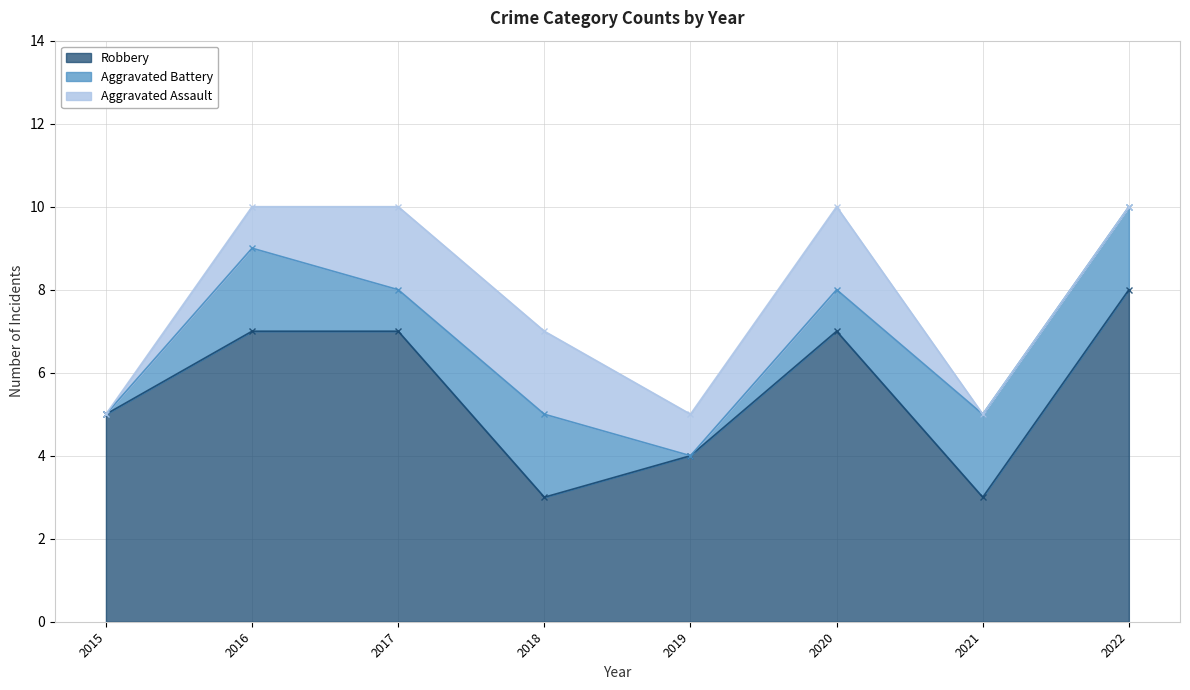

What is the difference between the maximum and second lowest values in the Aggravated Battery series?

2